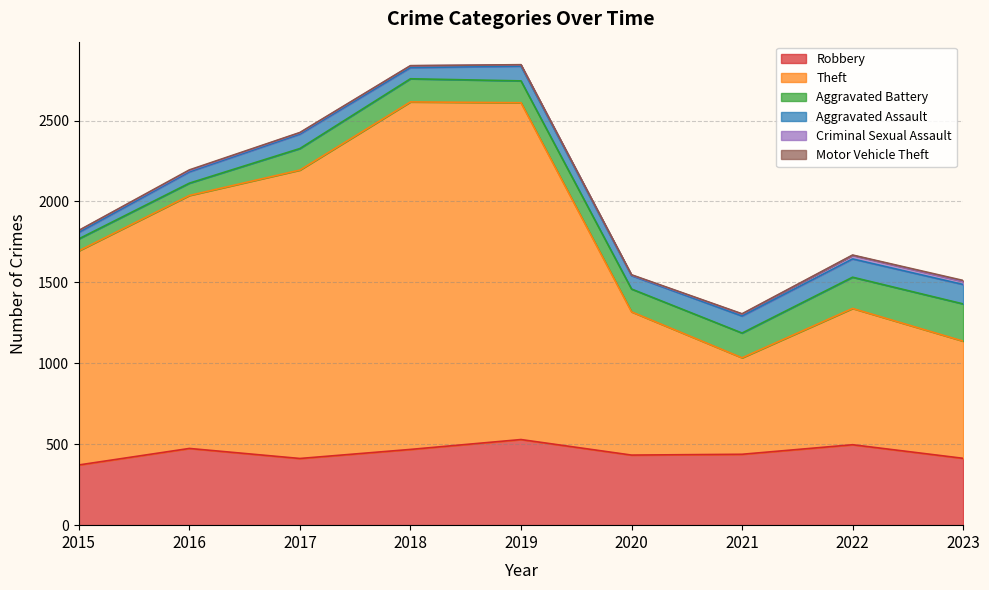

How many data points in Aggravated Assault are less than 89?

4